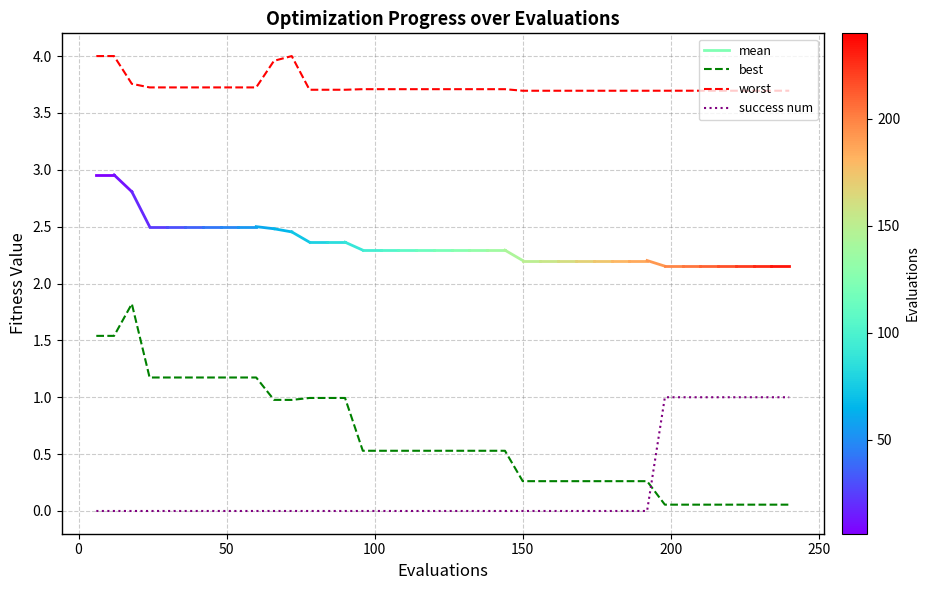

What is the difference between the maximum and minimum values in the success num series?

1.0